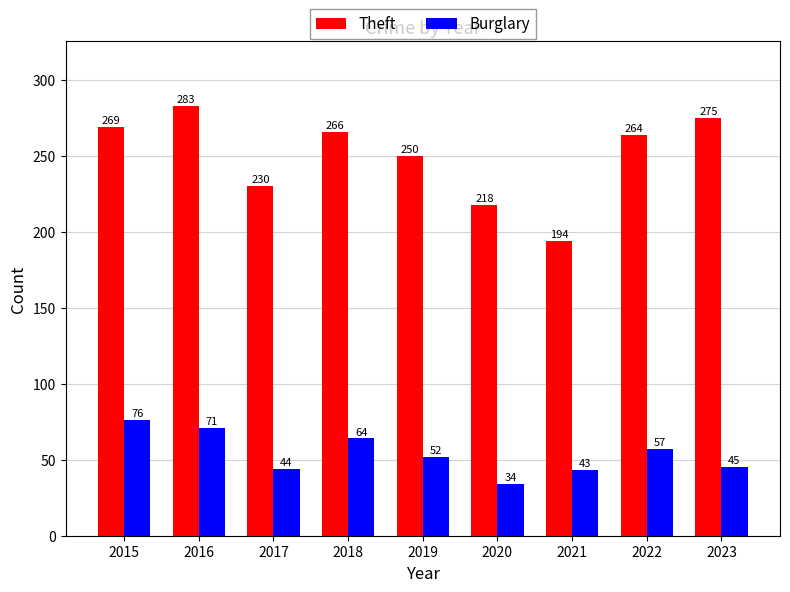

What is the total value across all series at 2023?

320